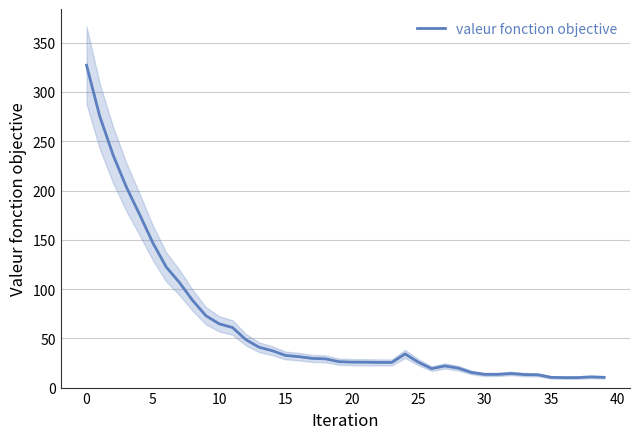

What is the lowest value of the valeur fonction objective series?

10.1